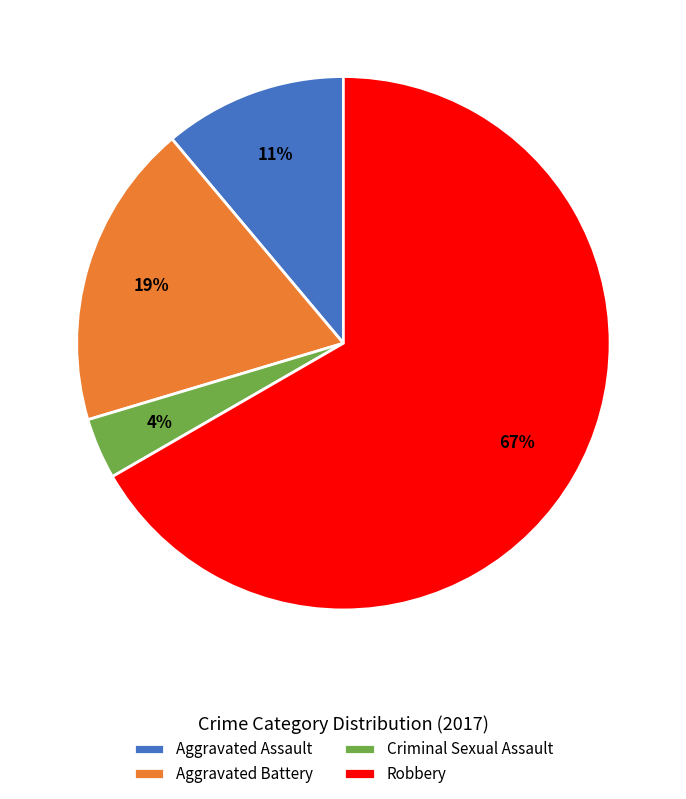

What is the smallest slice in the pie chart?

Criminal Sexual Assault